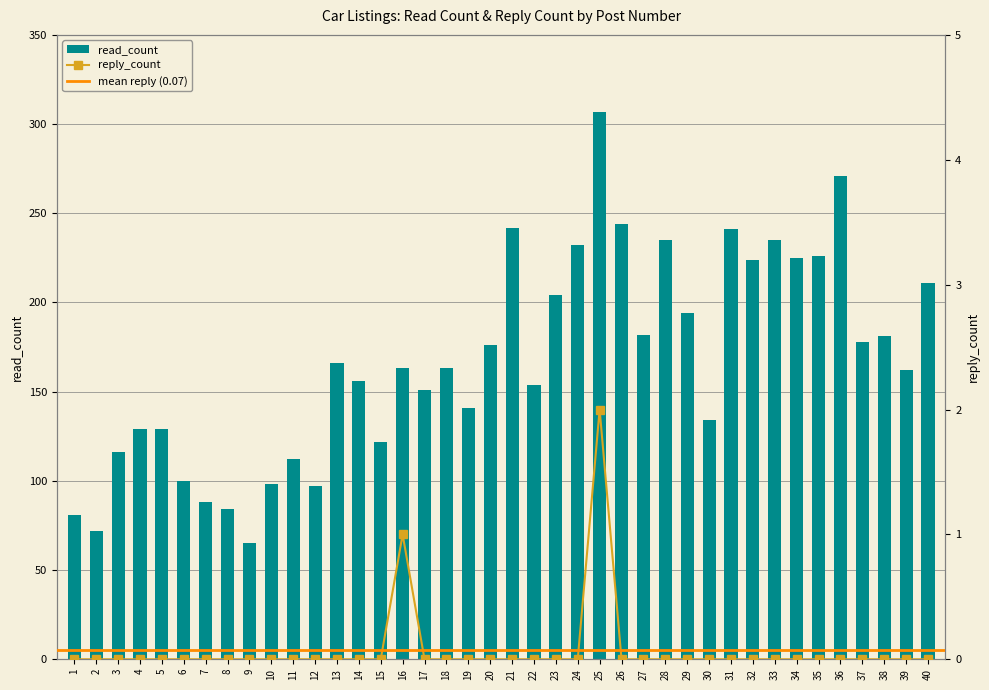

At which category is the sum across all series the highest?

25